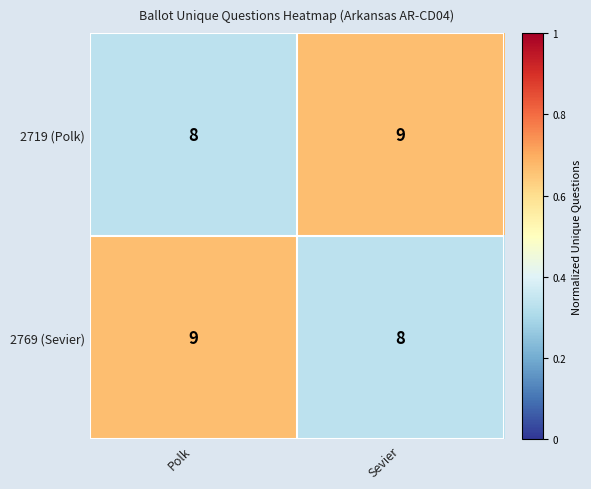

What is the sum of all 2769 (Sevier) values?

17